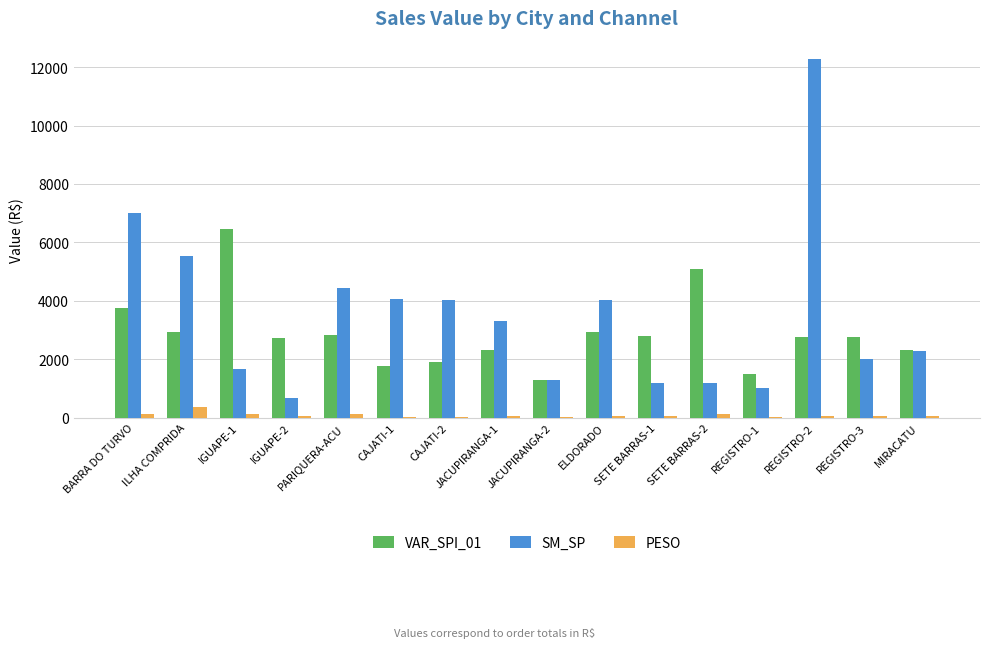

True or false: VAR_SPI_01 has a value of 2298.4 at MIRACATU.

True